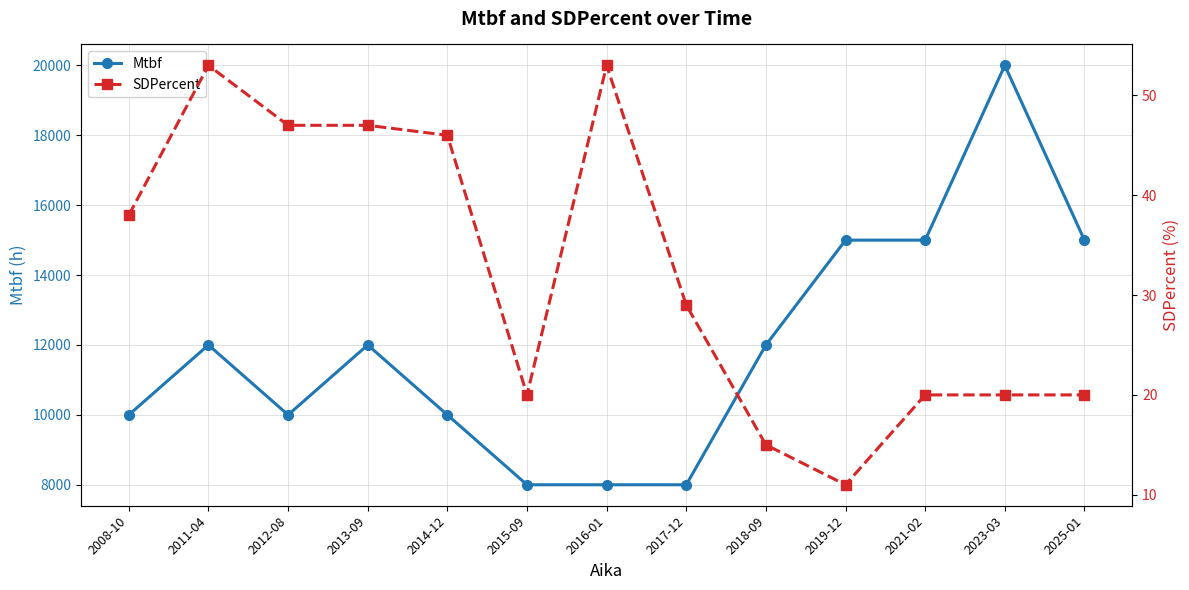

True or false: Mtbf and SDPercent cross at least once.

False